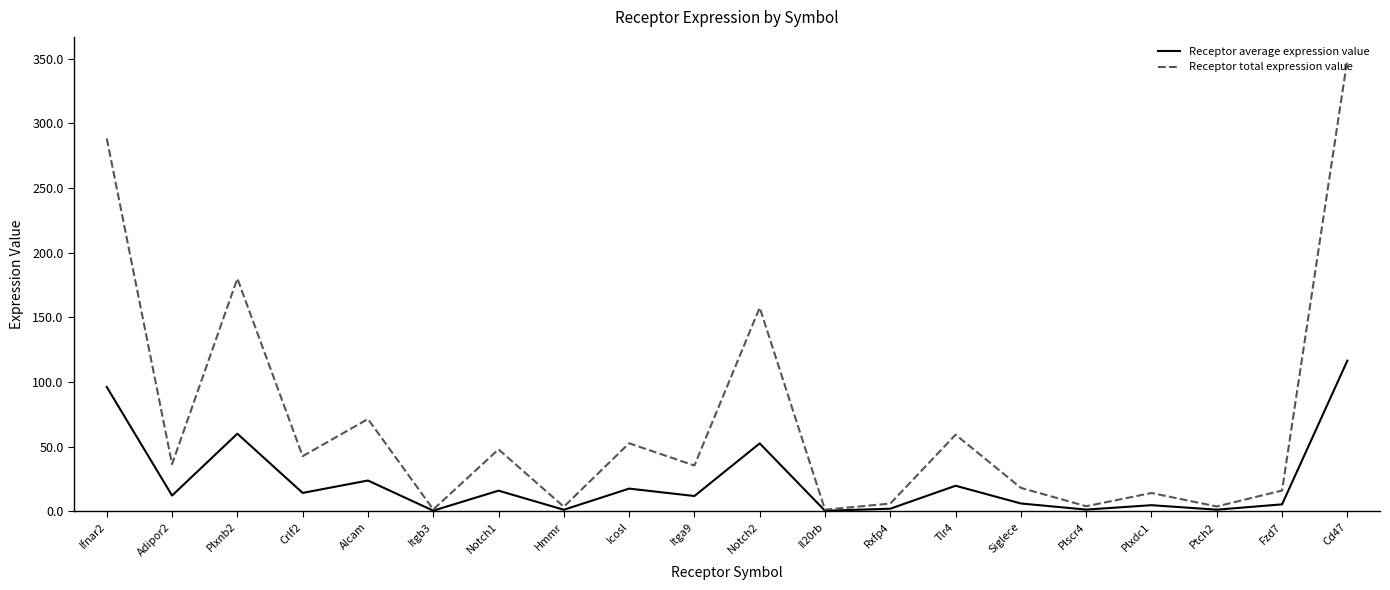

At which category is the sum across all series the highest?

Cd47